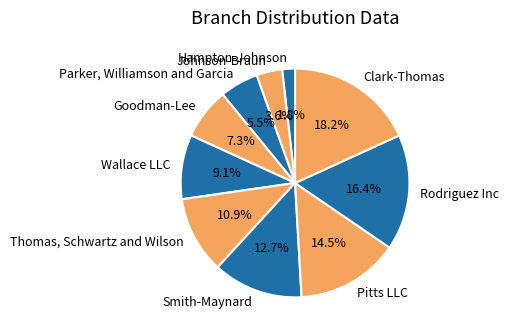

What is the smallest slice in the pie chart?

Hampton-Johnson